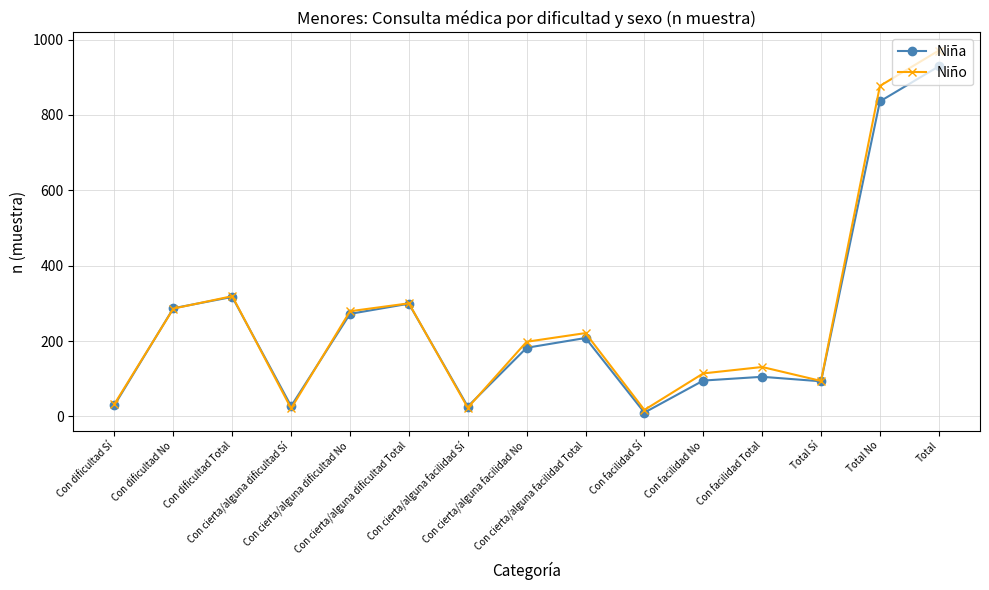

What is the label of the 3rd point from the left?

Con dificultad Total